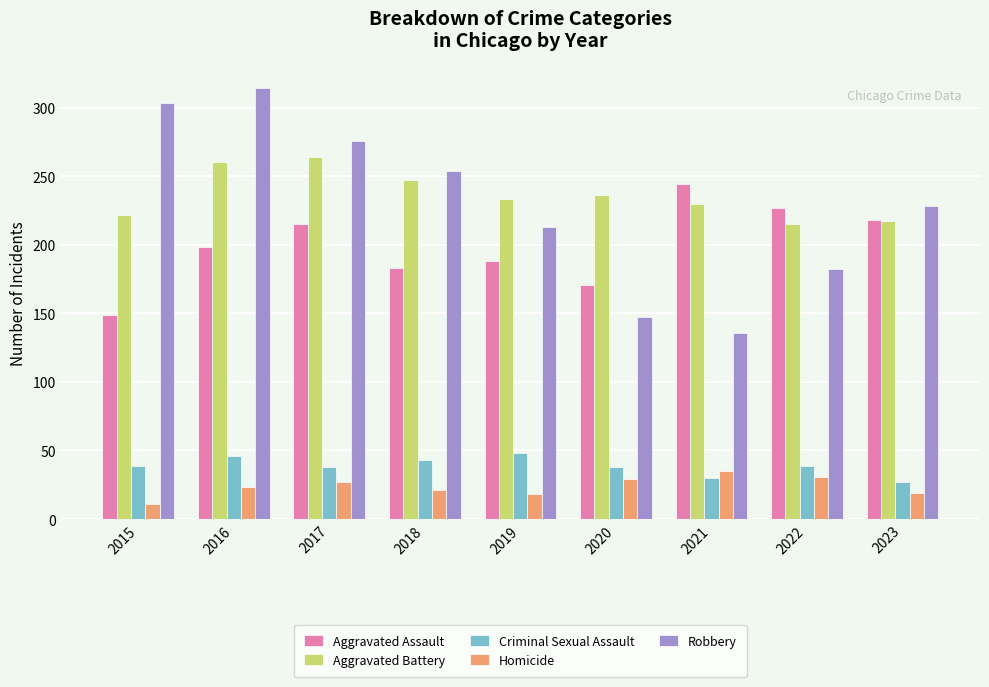

At how many categories does at least one series exceed 60?

9